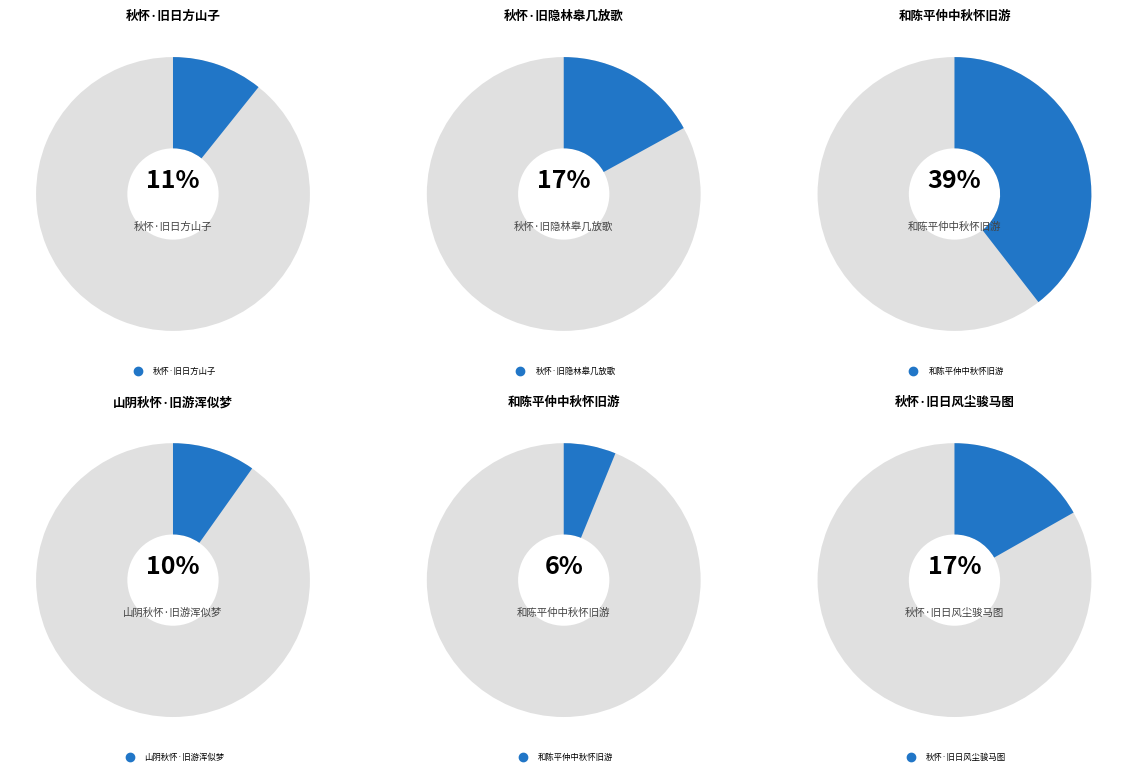

What is the ratio of the value at 秋怀·旧隐林皋几放歌 to the value at 和陈平仲中秋怀旧游?

0.4